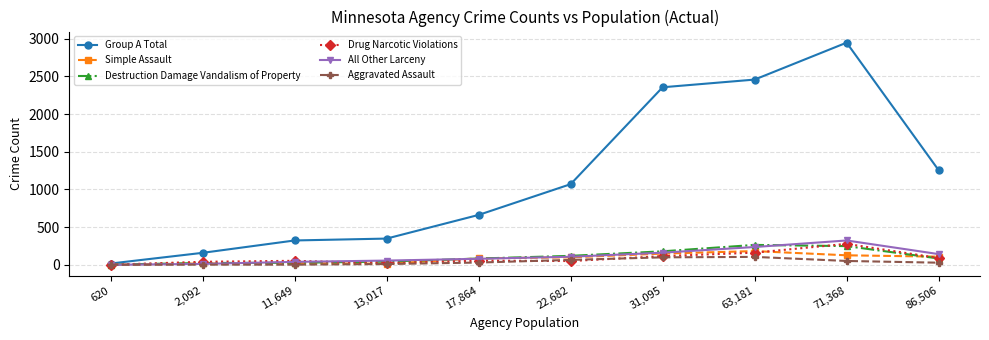

Read the Drug Narcotic Violations value at 2,092, to the nearest 5.

40